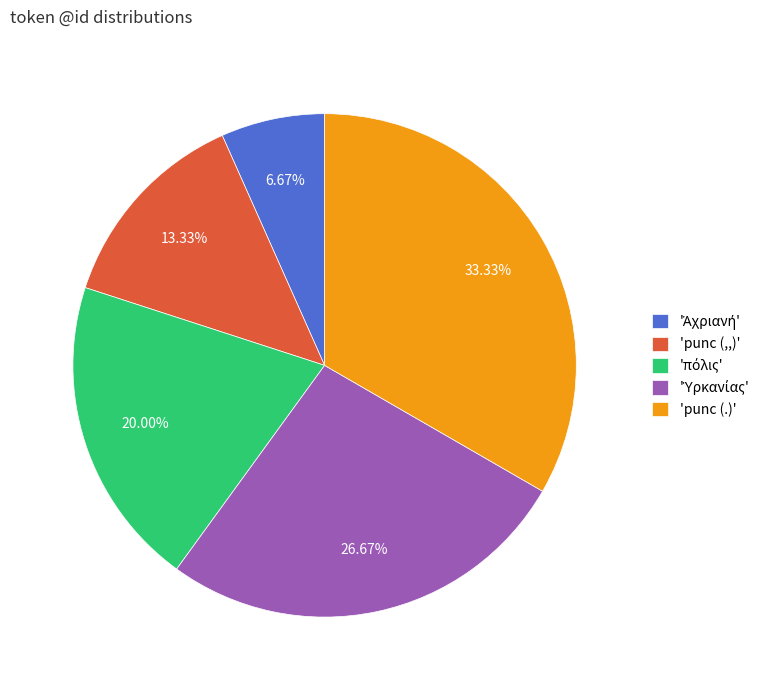

Is there a majority slice in this chart?

No